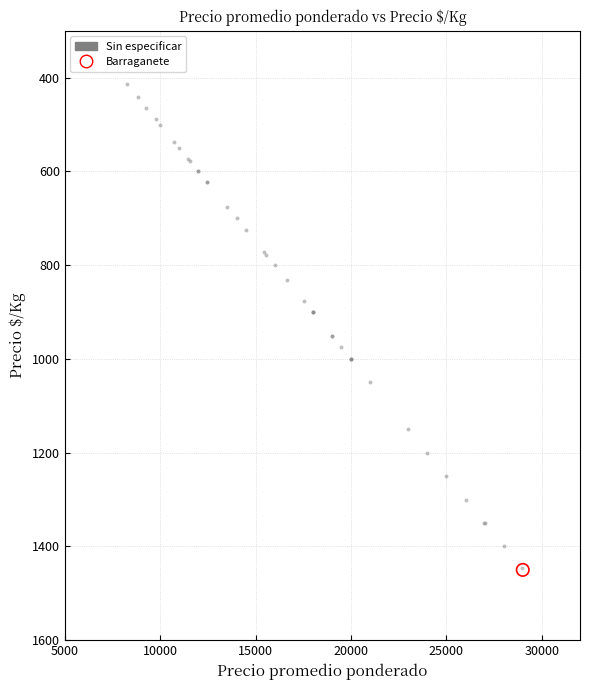

What are all the series names shown in the legend?

Sin especificar, Barraganete